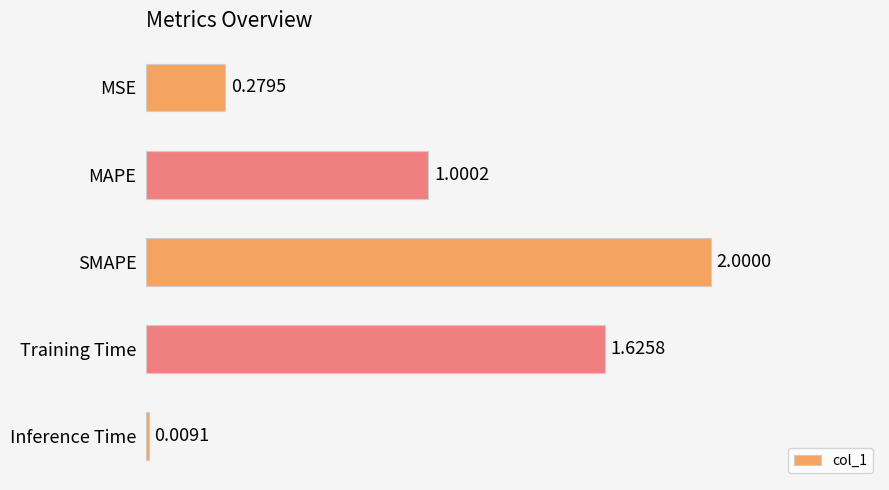

What is the change in value from MSE to Inference Time?

-0.3